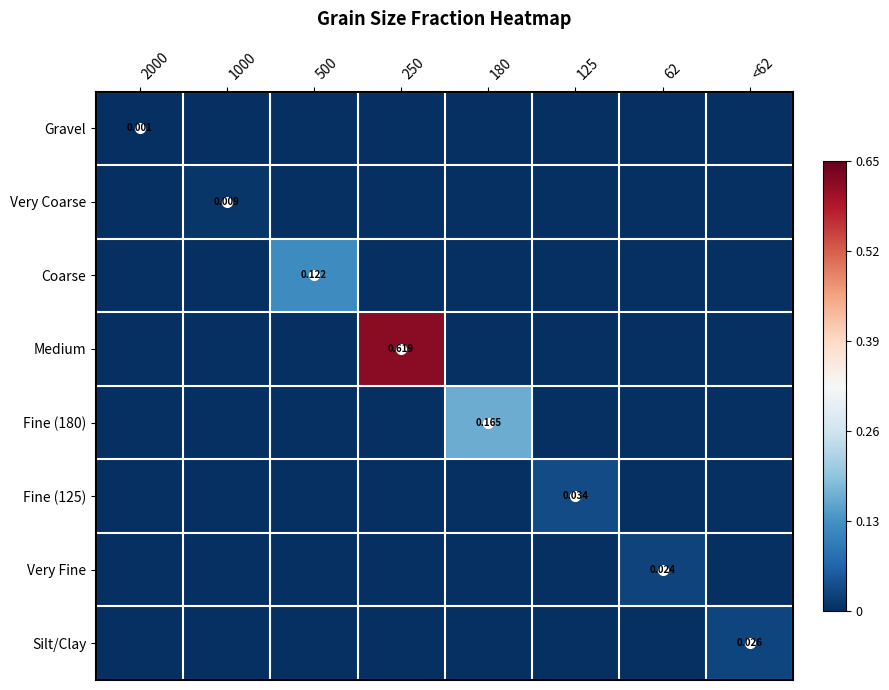

Rank the categories by Coarse value from lowest to highest.

2000, 1000, 250, 180, 125, 62, <62, 500